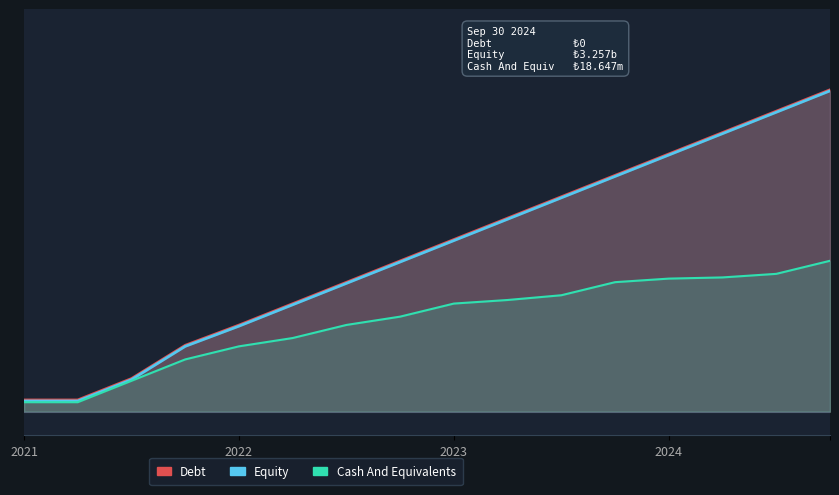

What is the sum of all Cash And Equivalents values?

1216